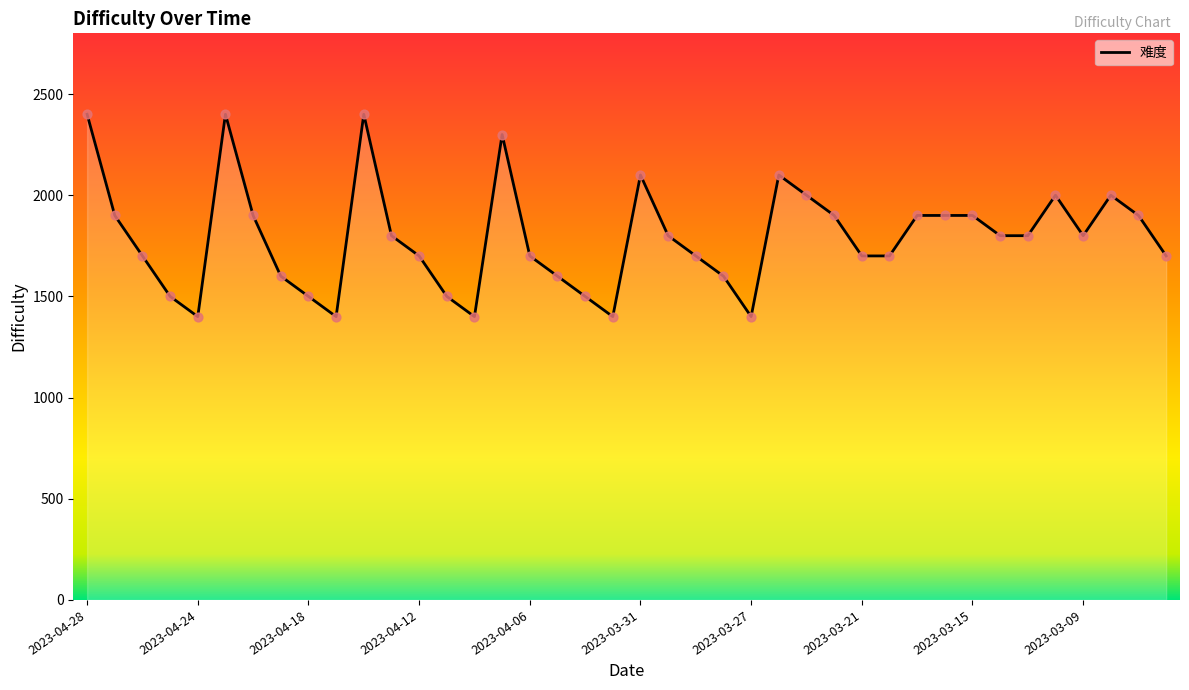

Approximately how many times larger is the value at 38 compared to 11?

1.1